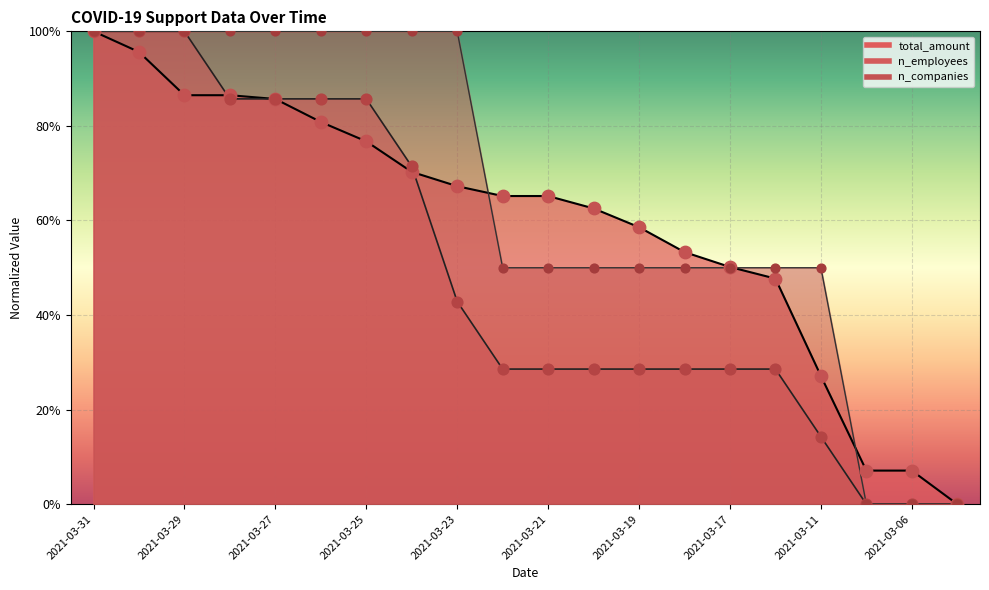

Which series has the widest spread of Y values?

total_amount